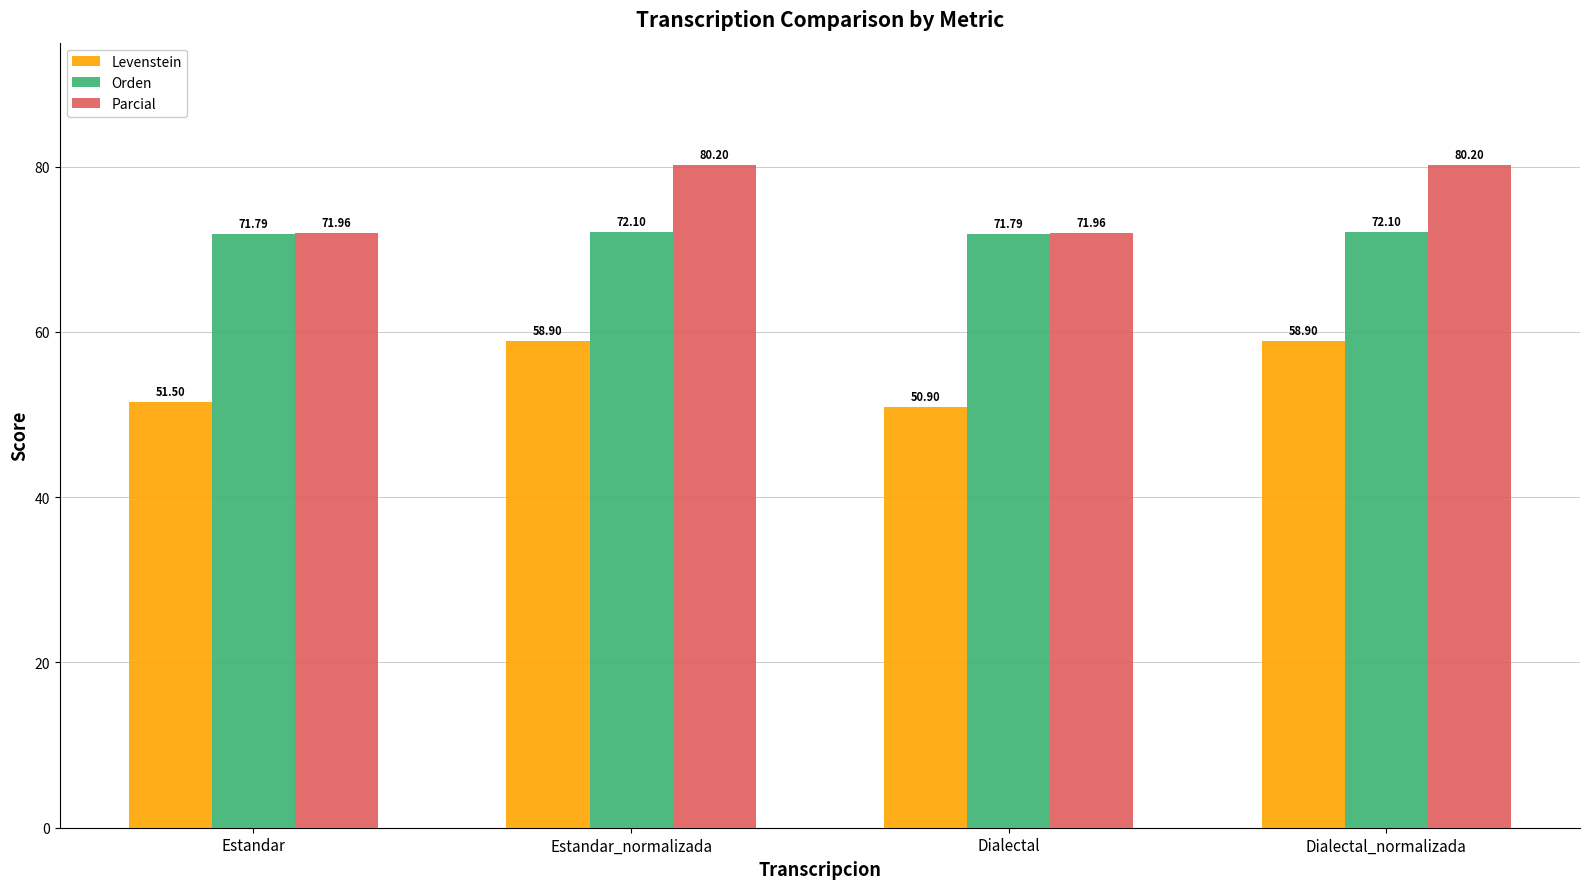

At how many categories does at least one series exceed 51?

4